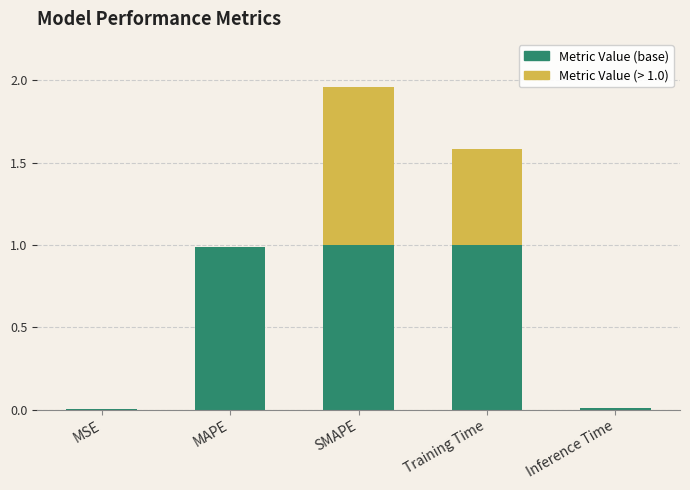

What is the label of the 1st bar from the left?

MSE